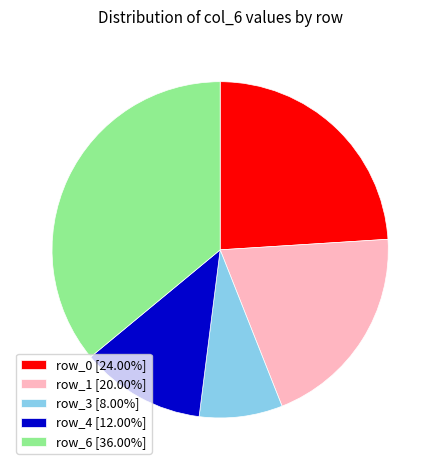

Approximately how many times larger is the value at row_1 [20.00%] compared to row_0 [24.00%]?

0.8